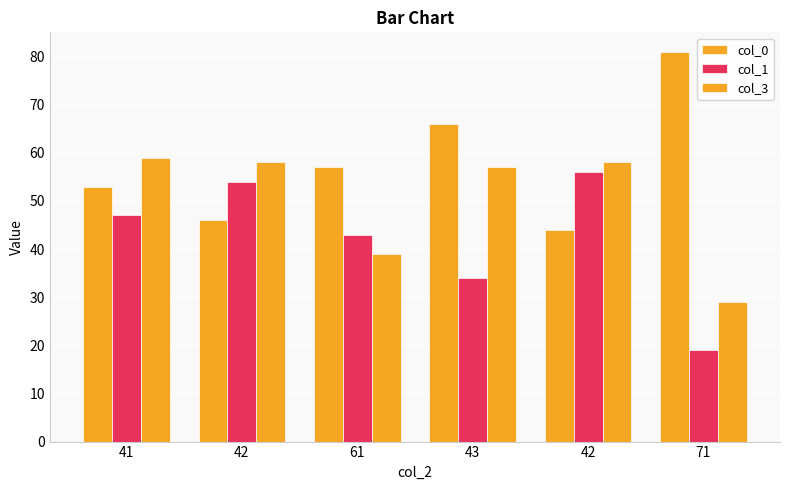

How many groups of bars are there?

6